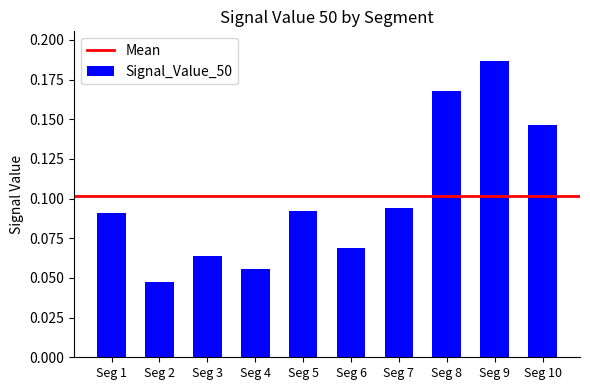

Are the bars grouped side by side (vs. stacked)?

No